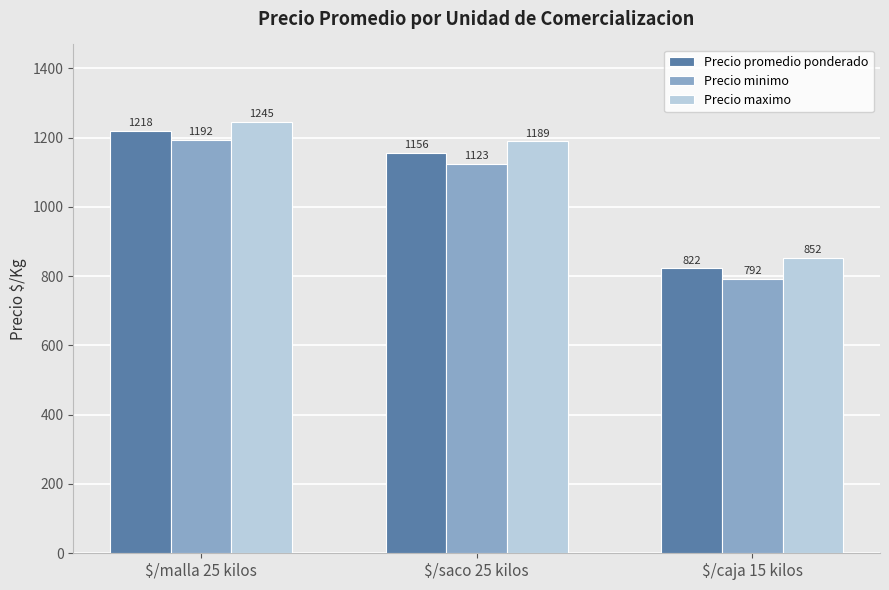

At $/malla 25 kilos, list the series in order from largest to smallest.

Precio maximo, Precio promedio ponderado, Precio minimo